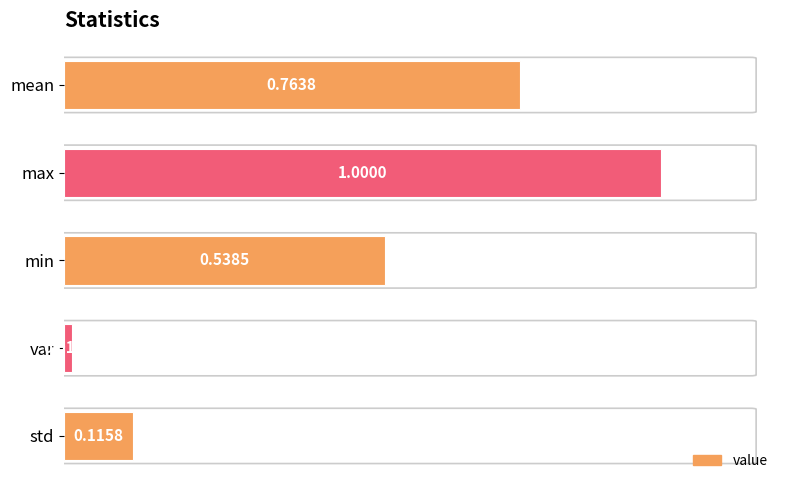

What is the difference between the maximum and minimum values?

1.0